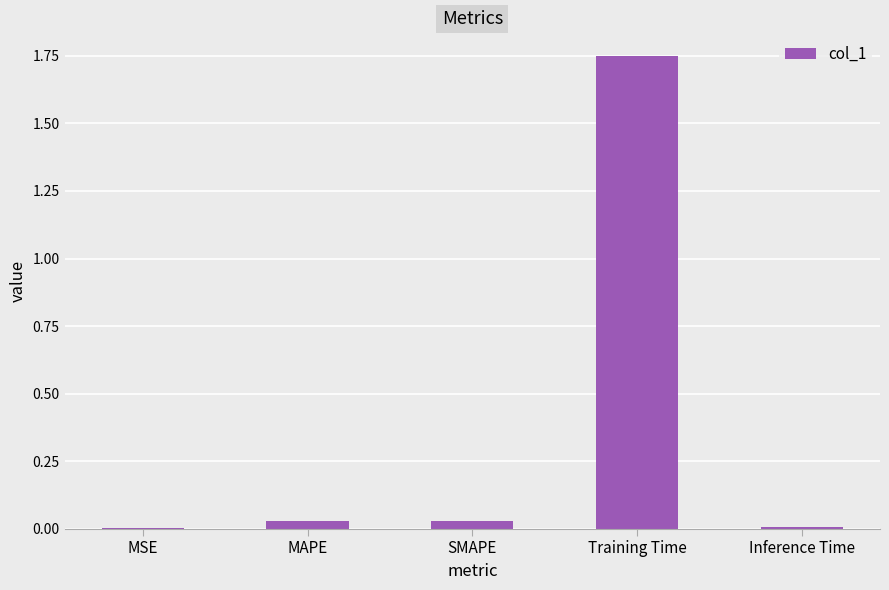

Which category has the highest value across all series?

Training Time